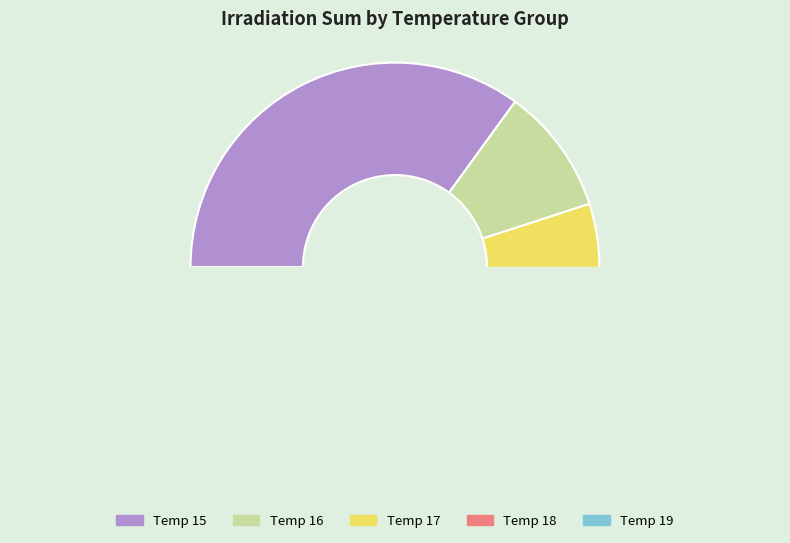

The 17 slice represents 1% of the pie. True or false?

False